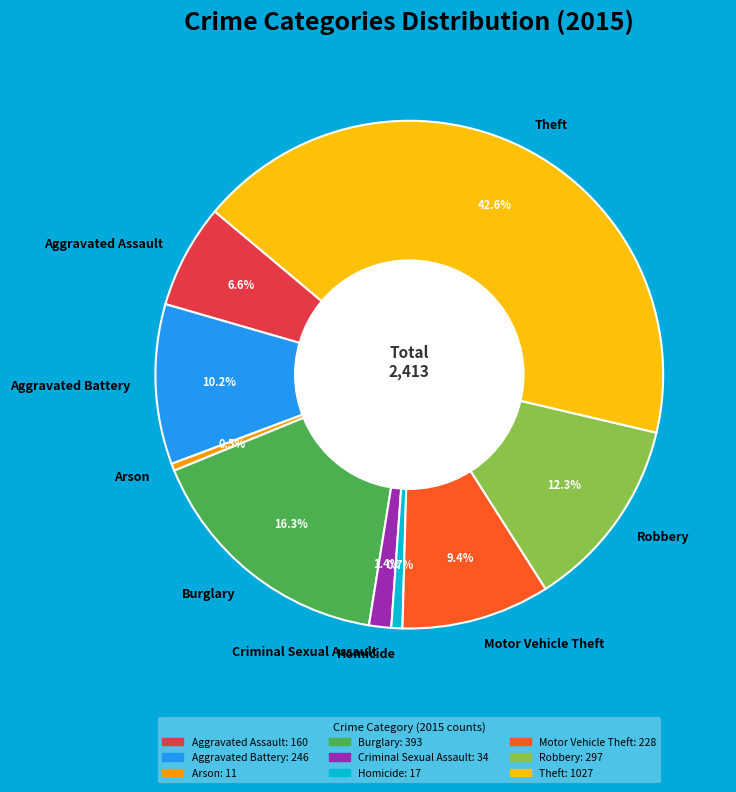

Is Aggravated Battery the majority of the pie?

No